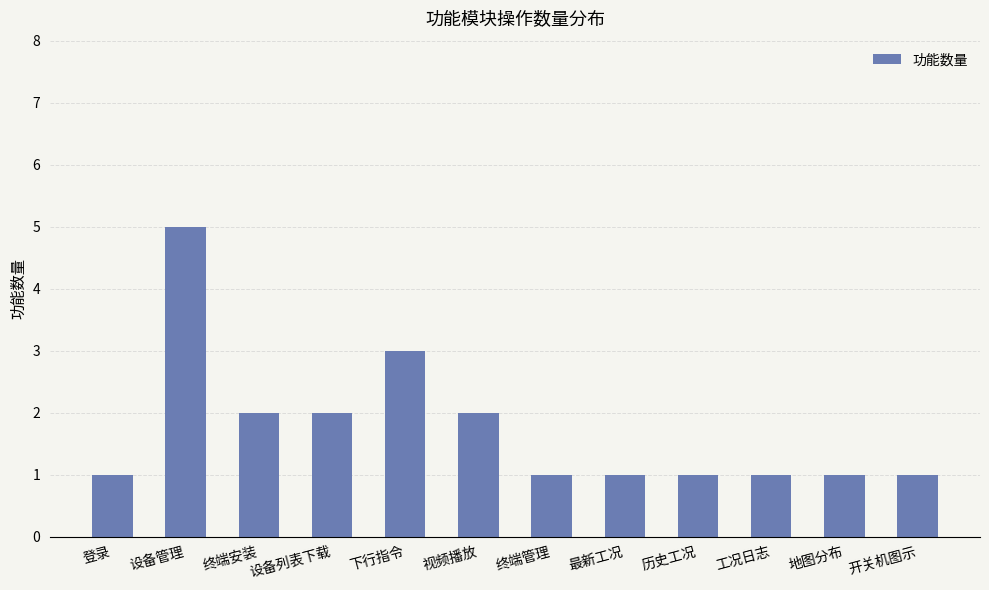

What is the value of the 2nd bar from the left?

5